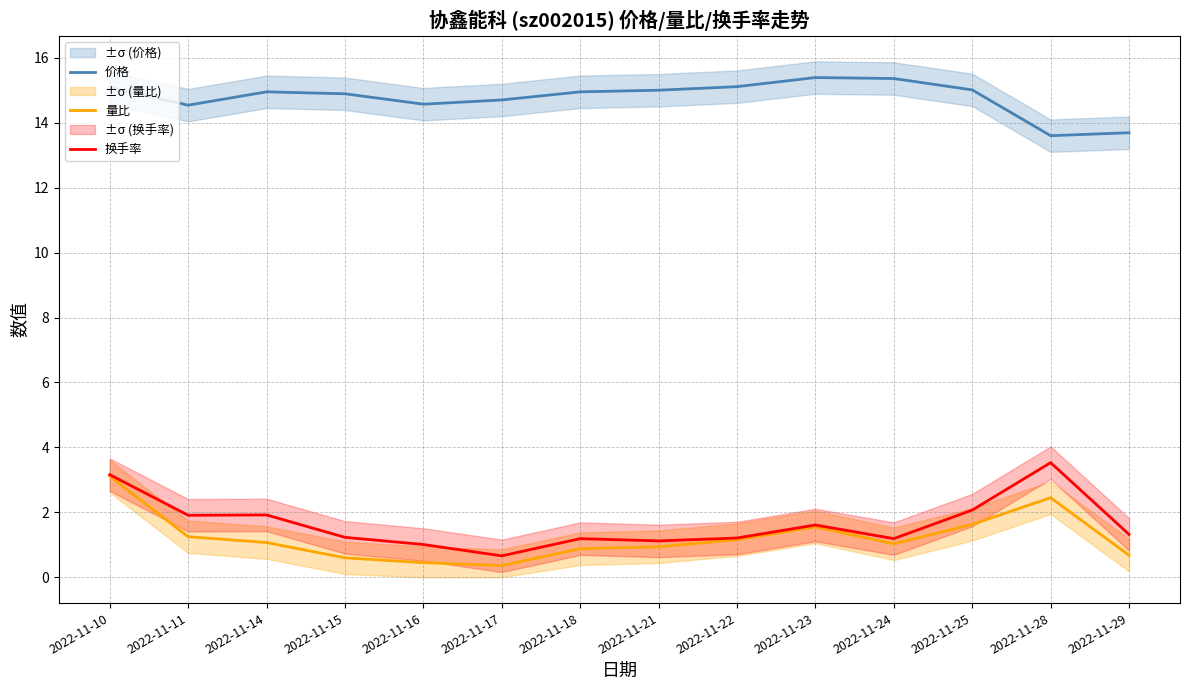

Reading right to left, extract all data points from this chart.

价格: 2022-11-29=13.7	2022-11-28=13.6	2022-11-25=15.0	2022-11-24=15.4	2022-11-23=15.4	2022-11-22=15.1	2022-11-21=15.0	2022-11-18=14.9	2022-11-17=14.7	2022-11-16=14.6	2022-11-15=14.9	2022-11-14=14.9	2022-11-11=14.5	2022-11-10=15.1
量比: 2022-11-29=0.7	2022-11-28=2.5	2022-11-25=1.6	2022-11-24=1.0	2022-11-23=1.6	2022-11-22=1.2	2022-11-21=0.9	2022-11-18=0.9	2022-11-17=0.4	2022-11-16=0.5	2022-11-15=0.6	2022-11-14=1.1	2022-11-11=1.2	2022-11-10=3.1
换手率: 2022-11-29=1.3	2022-11-28=3.5	2022-11-25=2.1	2022-11-24=1.2	2022-11-23=1.6	2022-11-22=1.2	2022-11-21=1.1	2022-11-18=1.2	2022-11-17=0.7	2022-11-16=1.0	2022-11-15=1.2	2022-11-14=1.9	2022-11-11=1.9	2022-11-10=3.2